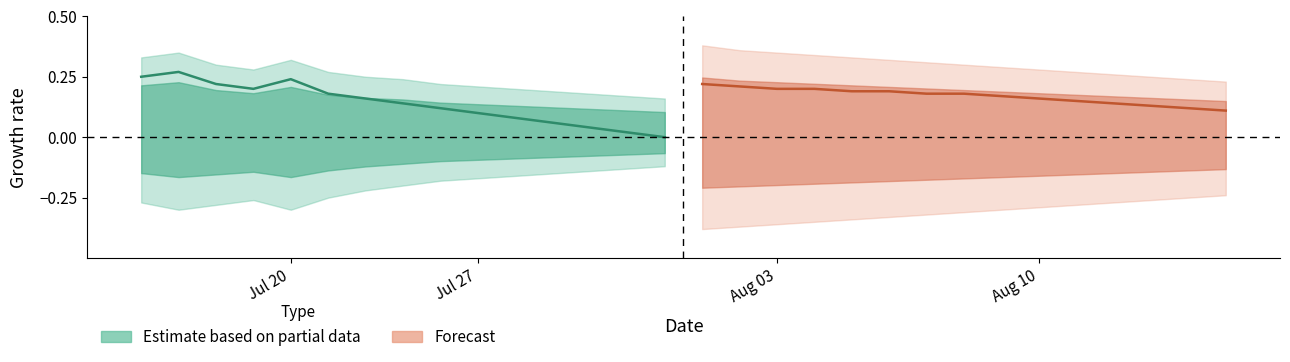

Which series changed the most between 1 and 14?

estimate_mid